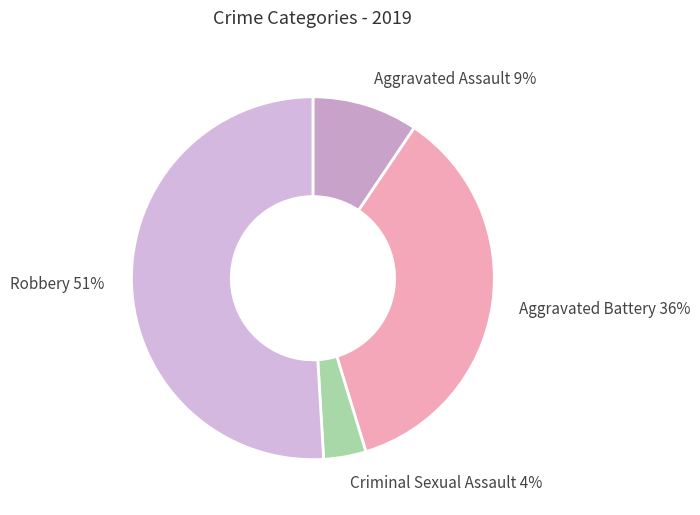

Do Aggravated Assault 9% and Aggravated Battery 36% together represent more than half of the pie?

No